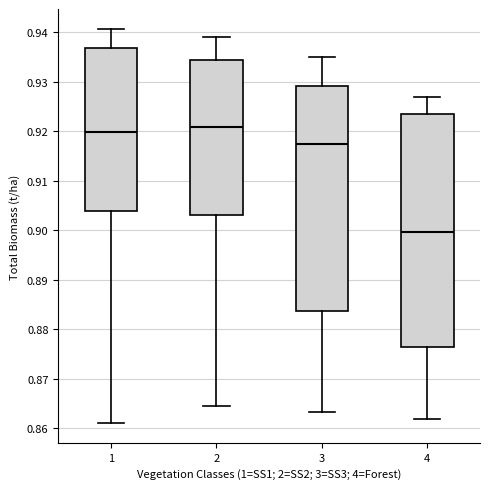

Reading left to right, read every box against the y-axis: the position of its median line, the range the box covers, and the ends of its whiskers. The values are not printed on the chart, so give them approximately, as read against the axis.

1: median 0.920, box 0.904 to 0.937, whiskers 0.861 to 0.941
2: median 0.921, box 0.903 to 0.934, whiskers 0.864 to 0.939
3: median 0.917, box 0.884 to 0.929, whiskers 0.863 to 0.935
4: median 0.900, box 0.876 to 0.923, whiskers 0.862 to 0.927